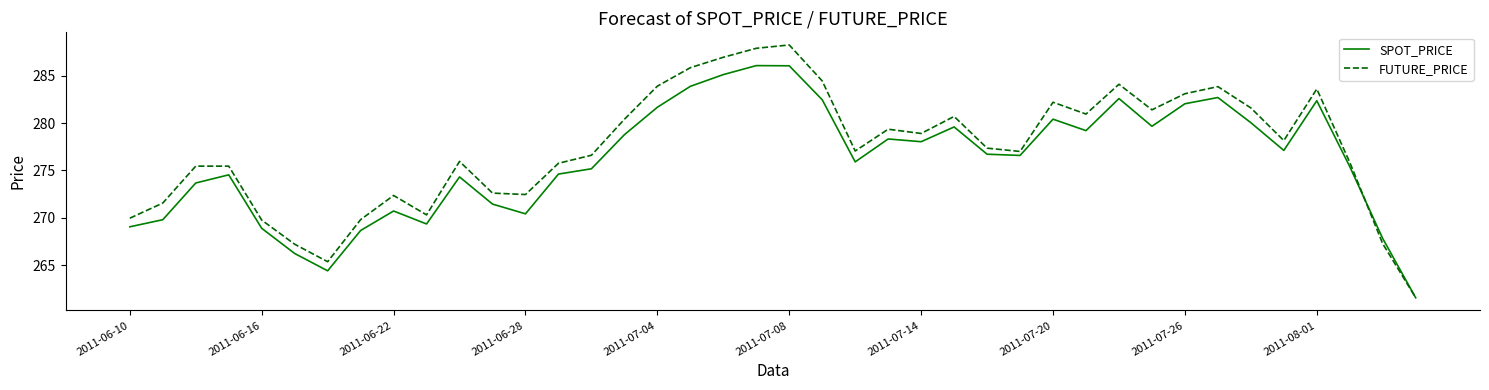

Which series has the largest total across all categories?

FUTURE_PRICE